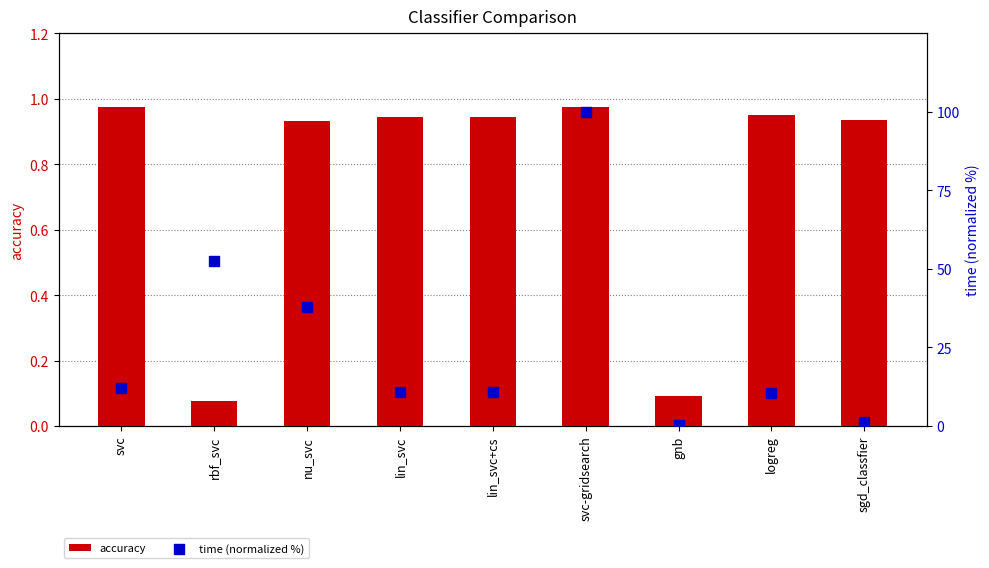

Which series has the largest Y range (max minus min)?

time (normalized %)